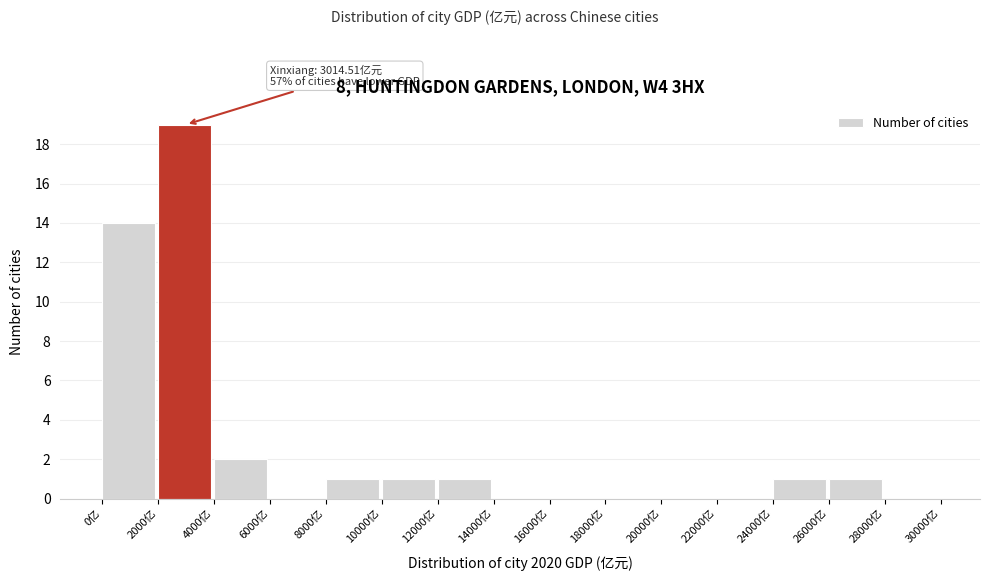

Which range on the x-axis has the tallest bar?

2000 to 4000